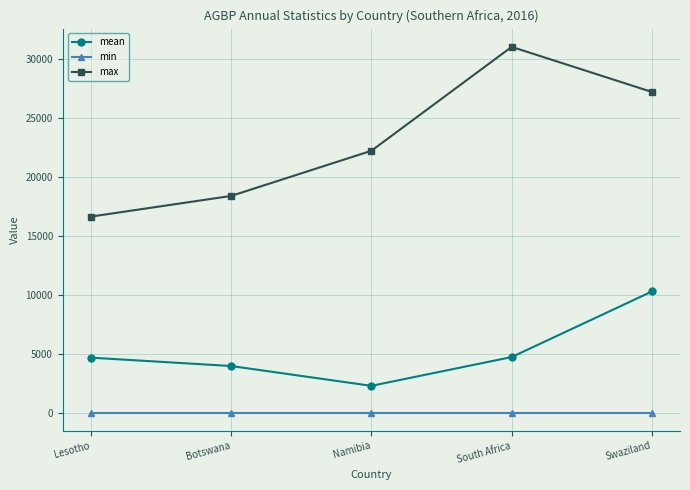

What is the value of the mean point at the 3rd from the left?

2263.3